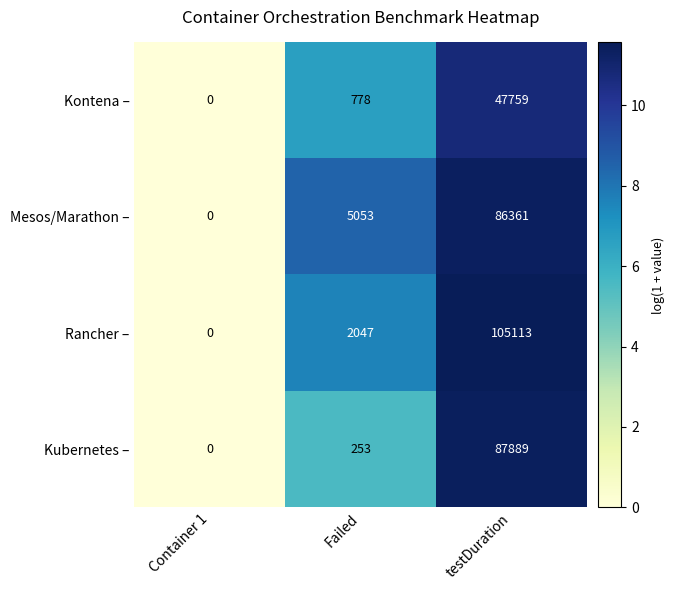

Is the value of Kubernetes – at testDuration greater than the value of Mesos/Marathon – at Failed?

Yes